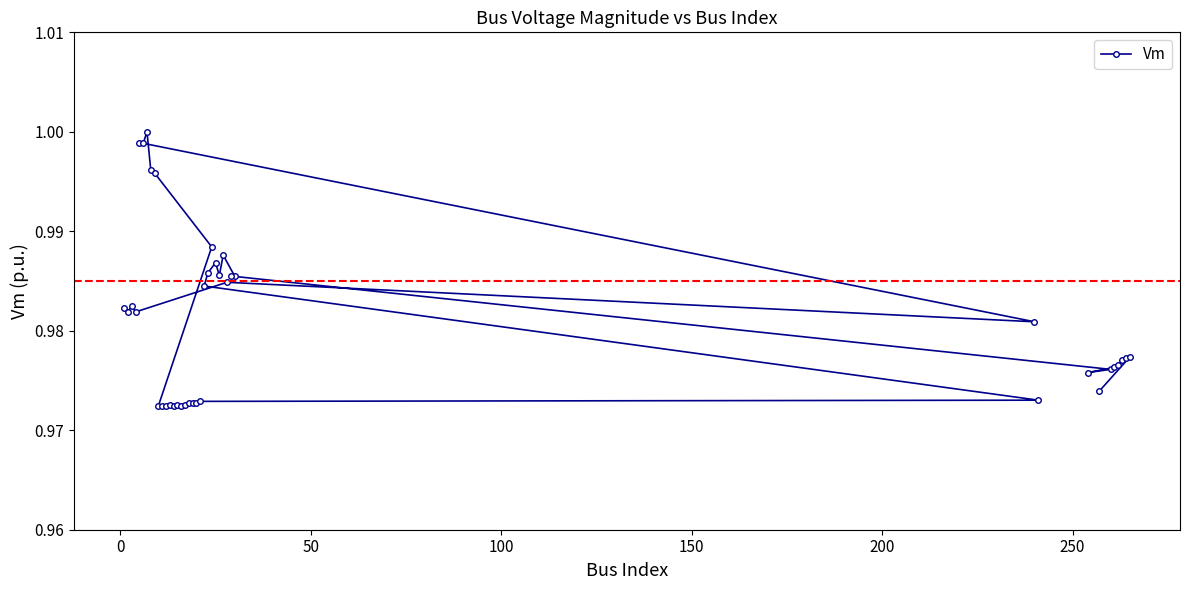

Count the number of data series in this chart.

1